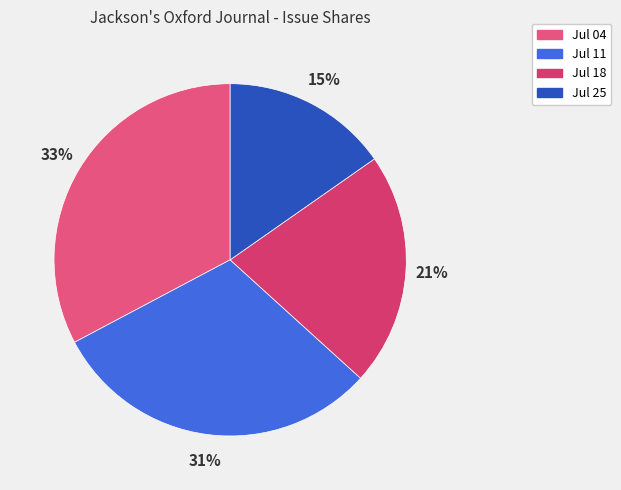

Is there any slice that represents more than half of the pie?

No